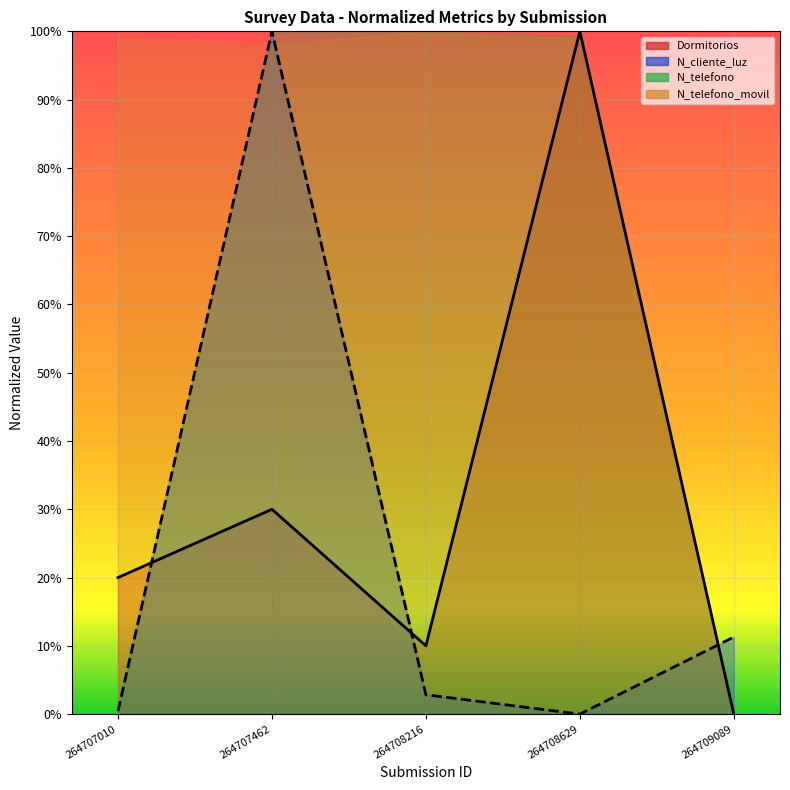

How many interior local peaks does the Dormitorios series have?

2